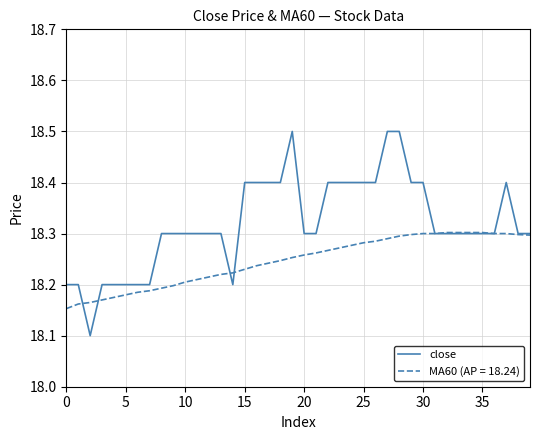

List the series in order of their overall mean, lowest first.

MA60 (AP = 18.24), close